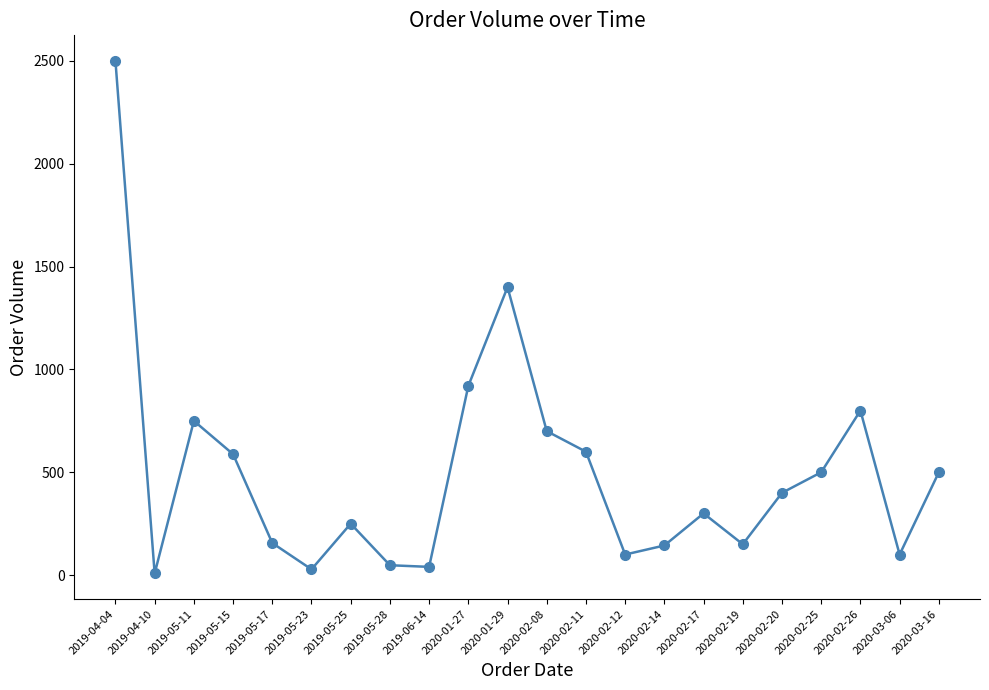

What is the sum of all values?

10982